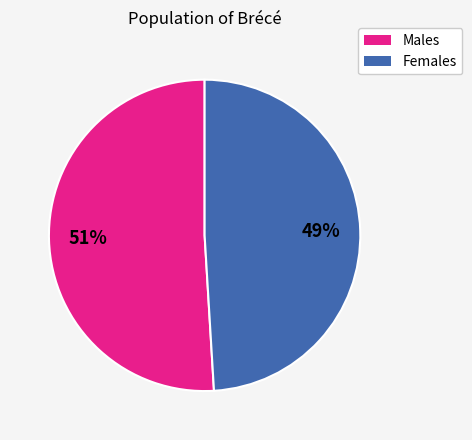

To the nearest percent, what is the average slice percentage?

50%